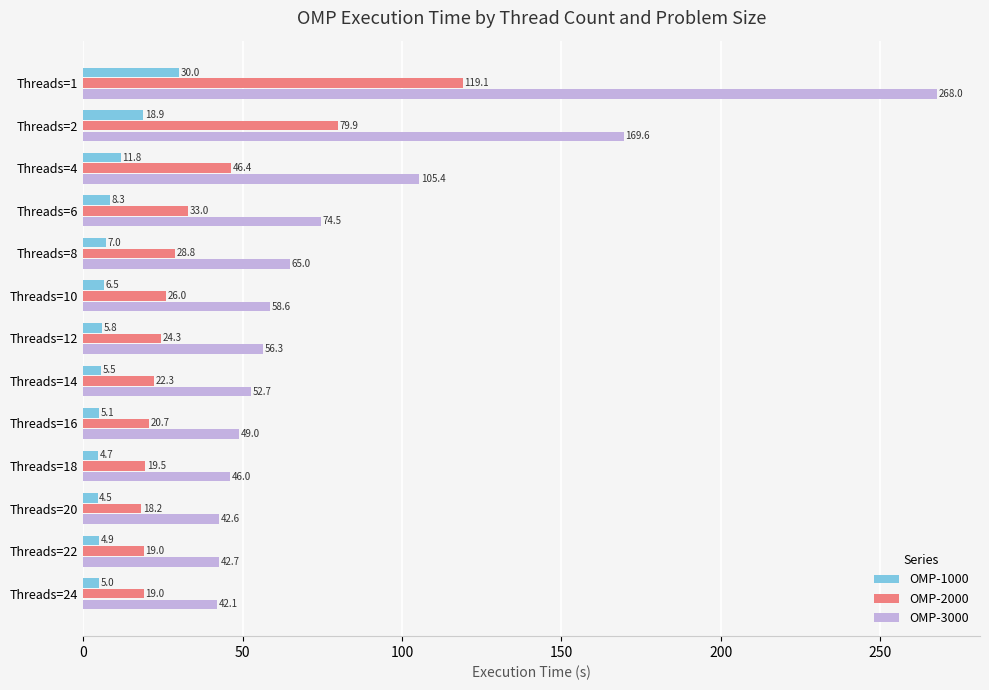

What is the greatest value displayed?

268.0